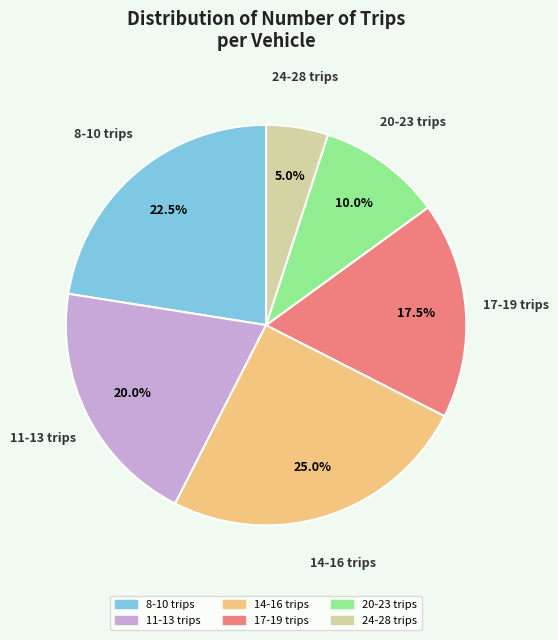

Count the number of slices in the pie.

6